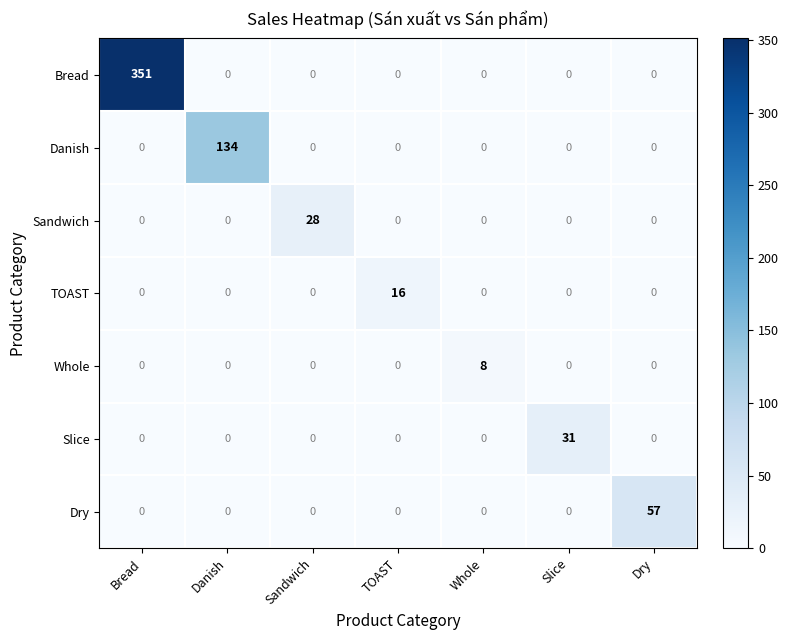

Which series has the widest spread of values?

Bread